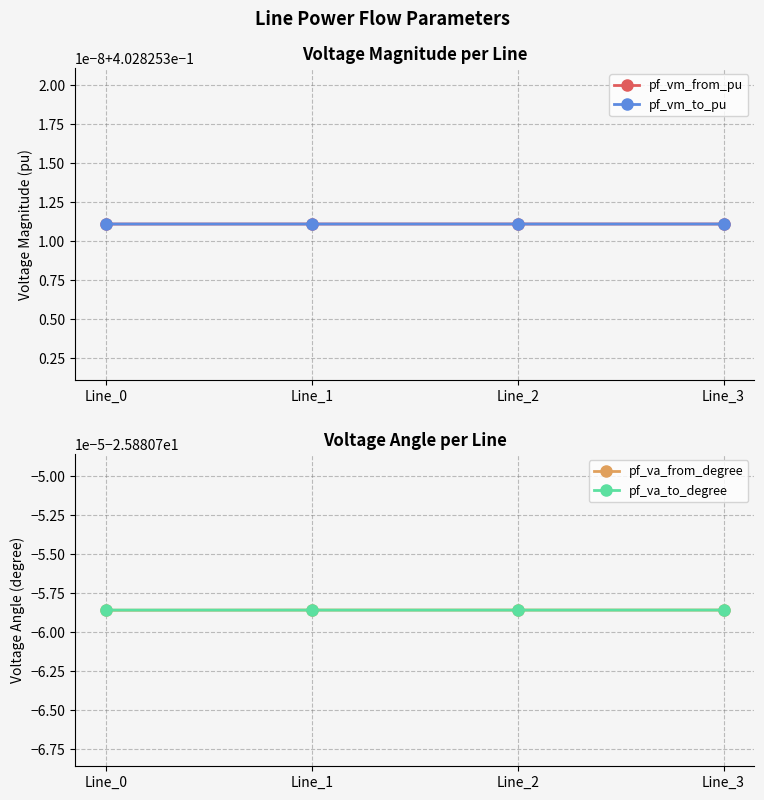

How many series are shown in this chart?

4